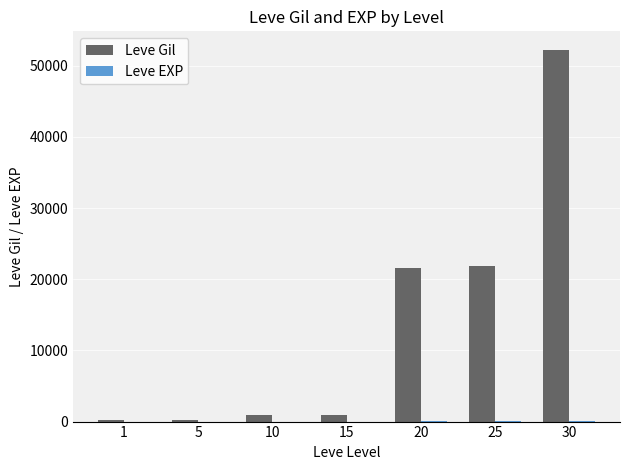

Count the number of data series in this chart.

2